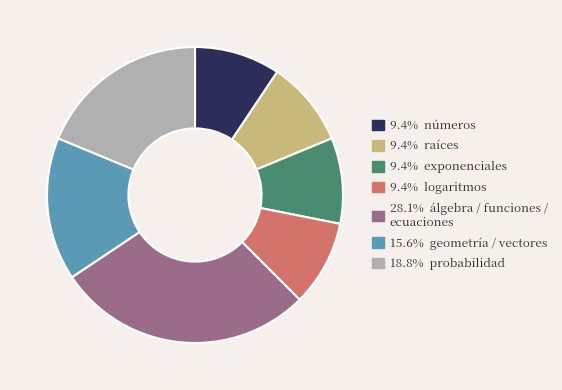

Is there a majority slice in this chart?

No